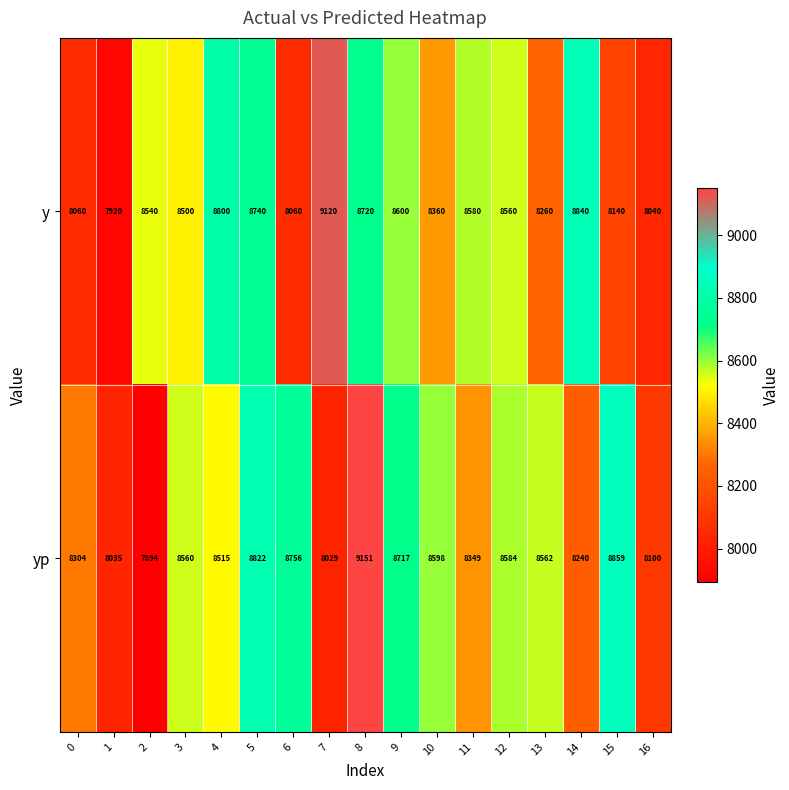

At 12, list the series in order from smallest to largest.

y, yp